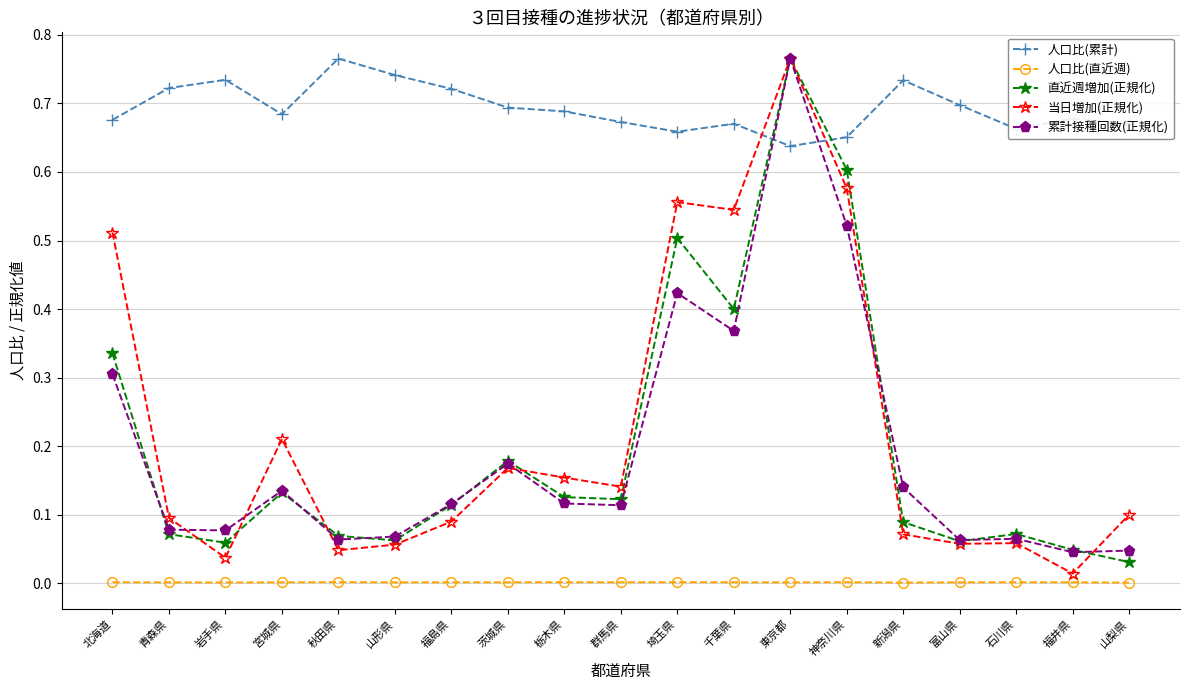

What is the label of the 7th point from the right?

東京都